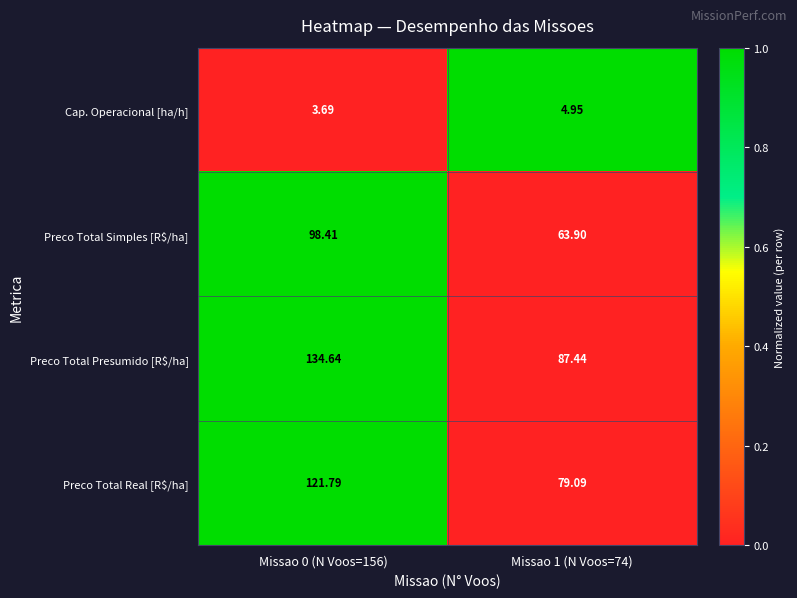

Is the value of Preco Total Simples [R$/ha] at Missao 0 (N Voos=156) greater than the value of Cap. Operacional [ha/h] at Missao 1 (N Voos=74)?

Yes